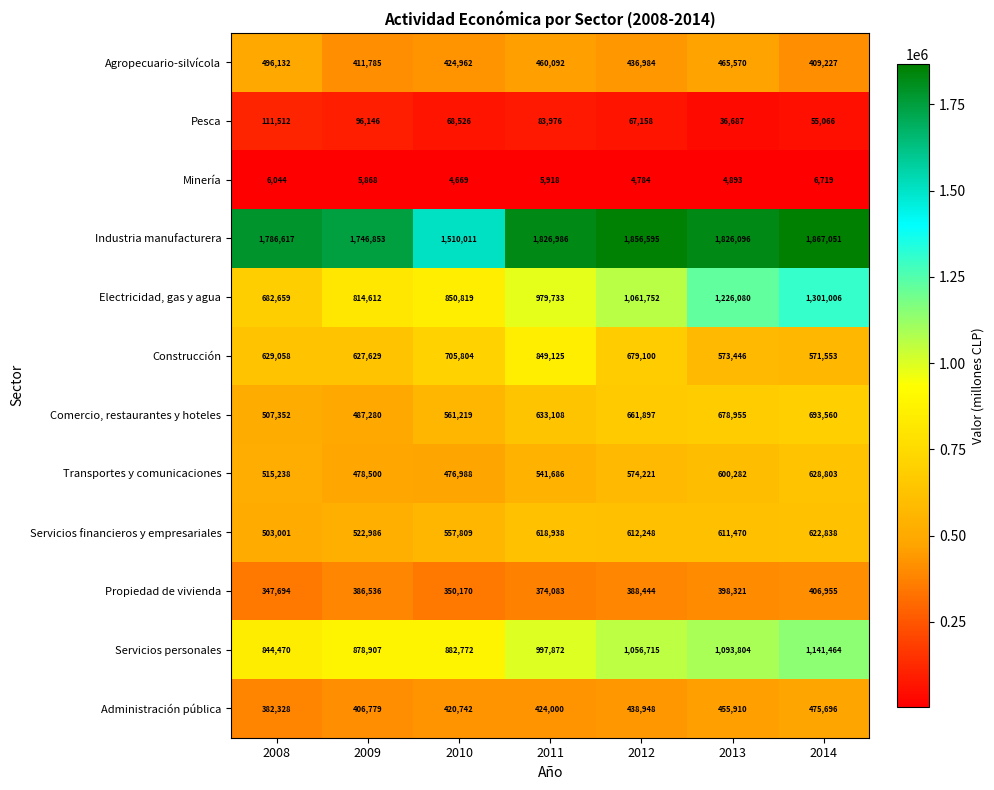

The value of Servicios personales at 2011 is 310634. True or false?

False